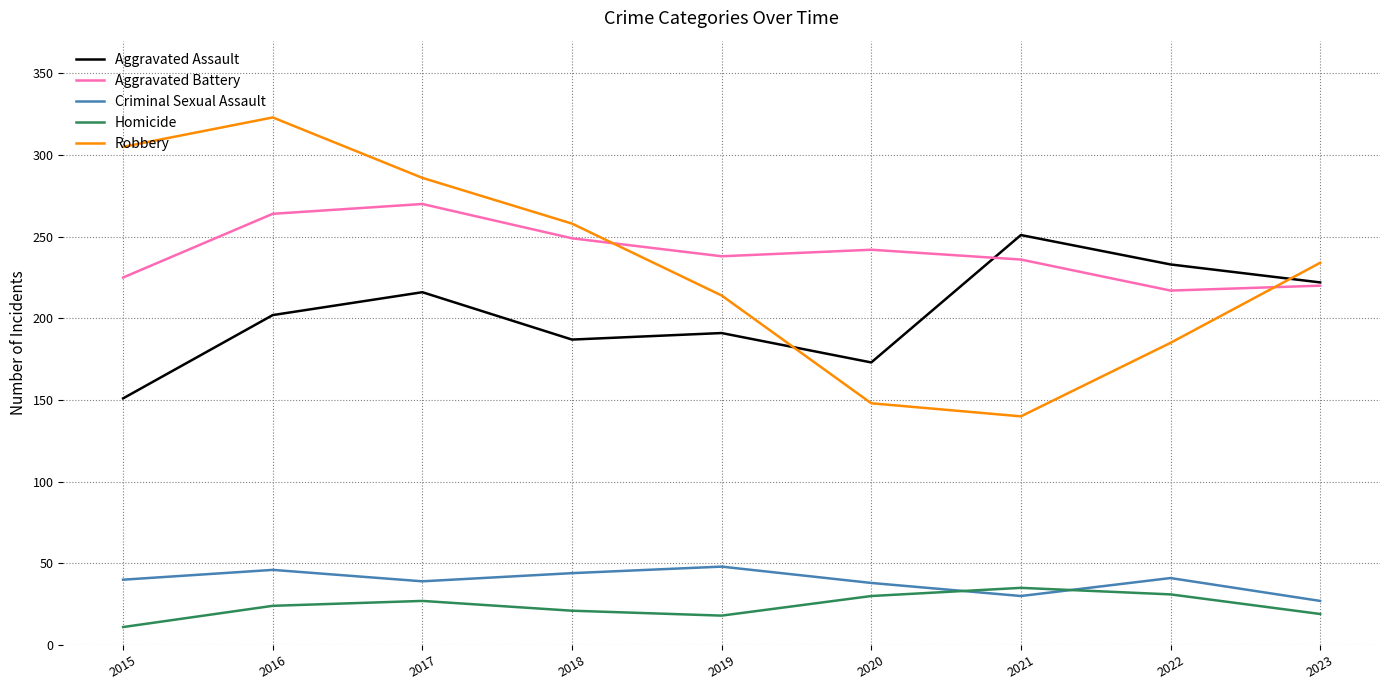

Which category has the highest value in the Homicide series?

2021